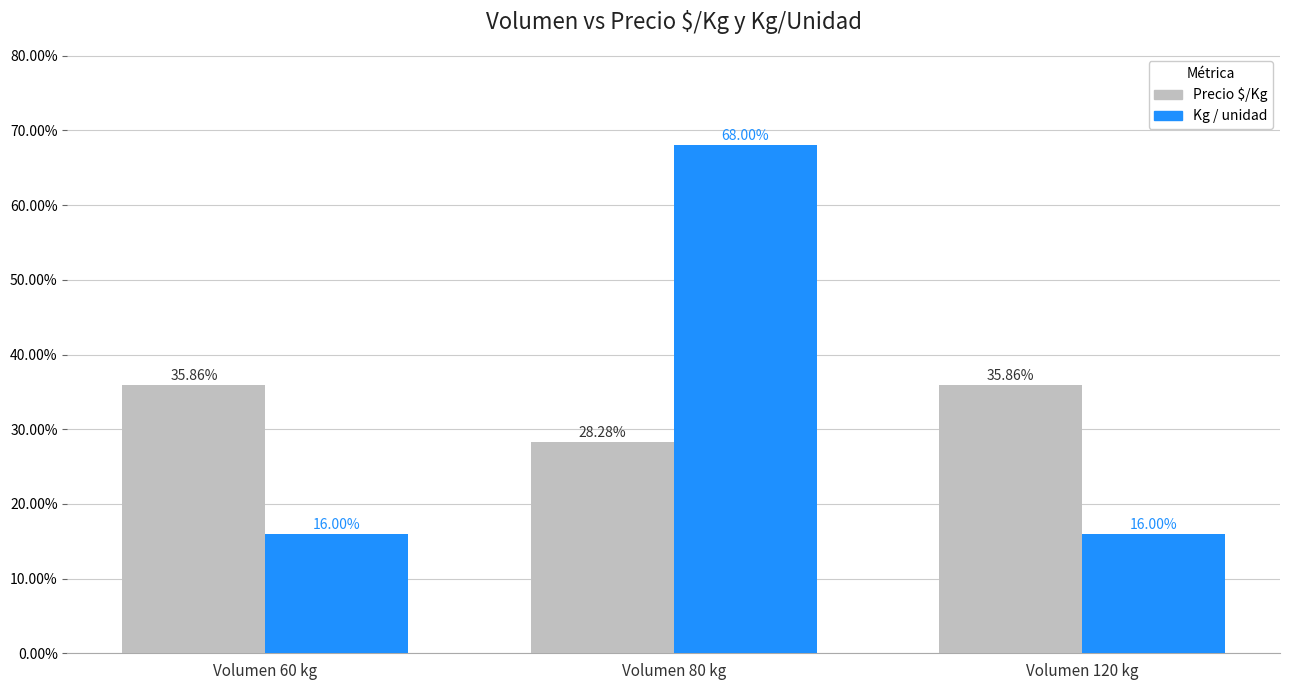

What position from the left is Volumen 80 kg?

2